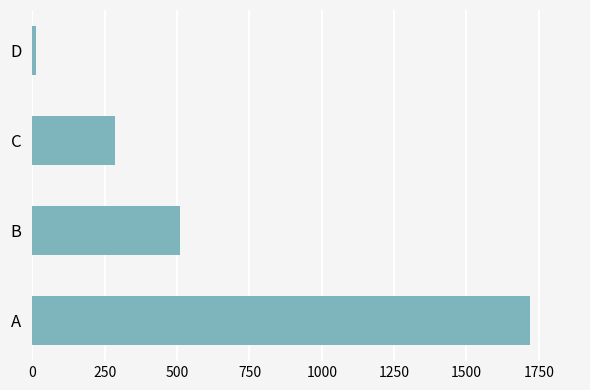

List the labels in order of value, smallest first.

D, C, B, A